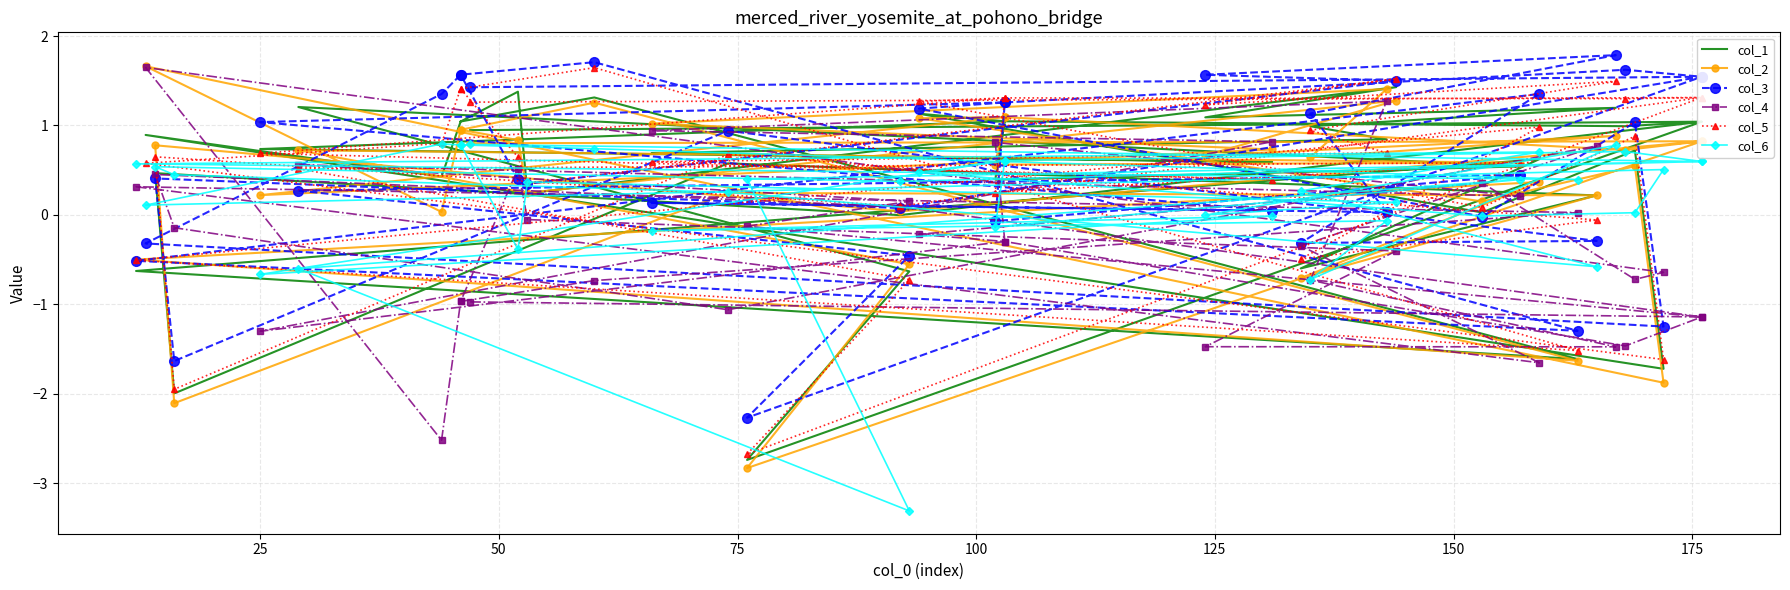

In col_3, how many points are lower than both neighbors (excluding endpoints)?

11